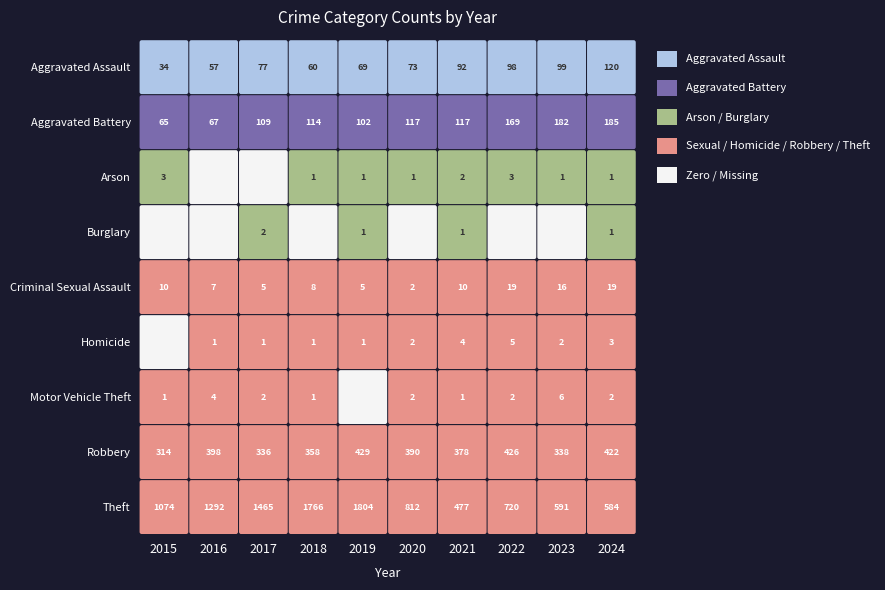

Reading right to left, list all the values displayed in this chart.

Aggravated Assault: 120	99	98	92	73	69	60	77	57	34
Aggravated Battery: 185	182	169	117	117	102	114	109	67	65
Arson: 1	1	3	2	1	1	1	0	0	3
Burglary: 1	0	0	1	0	1	0	2	0	0
Criminal Sexual Assault: 19	16	19	10	2	5	8	5	7	10
Homicide: 3	2	5	4	2	1	1	1	1	0
Motor Vehicle Theft: 2	6	2	1	2	0	1	2	4	1
Robbery: 422	338	426	378	390	429	358	336	398	314
Theft: 584	591	720	477	812	1804	1766	1465	1292	1074